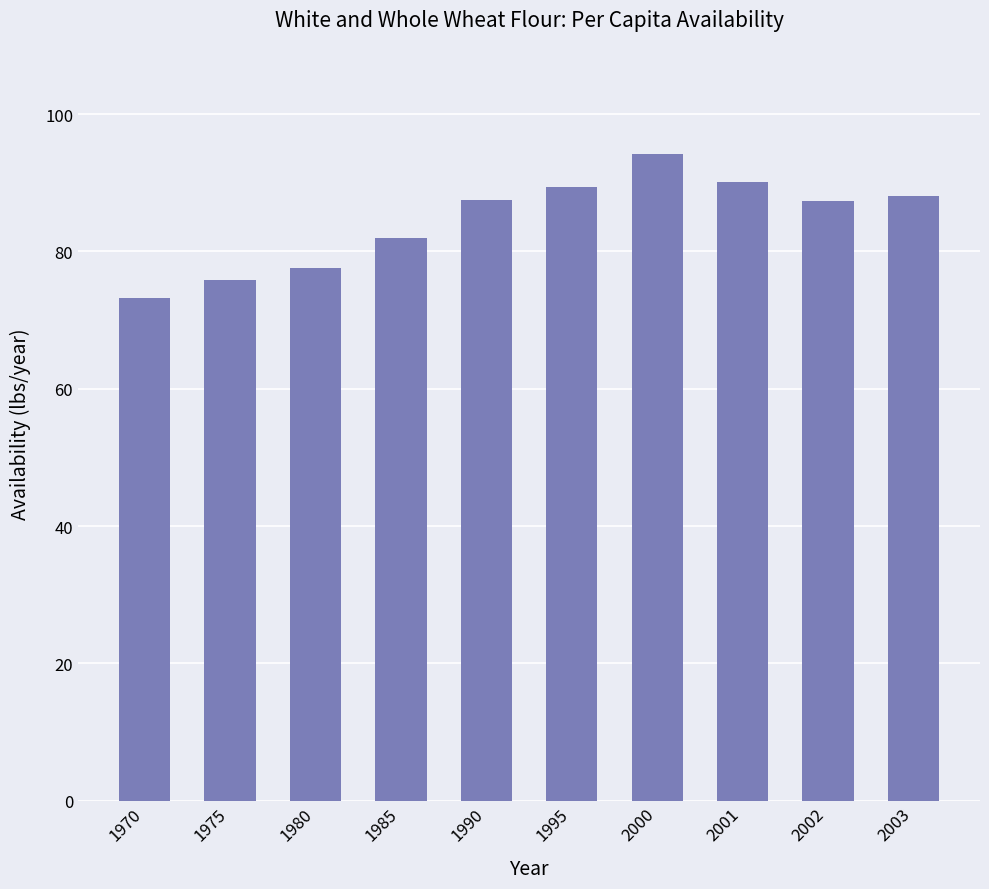

The chart shows a value of 90.2 at 2001. True or false?

True